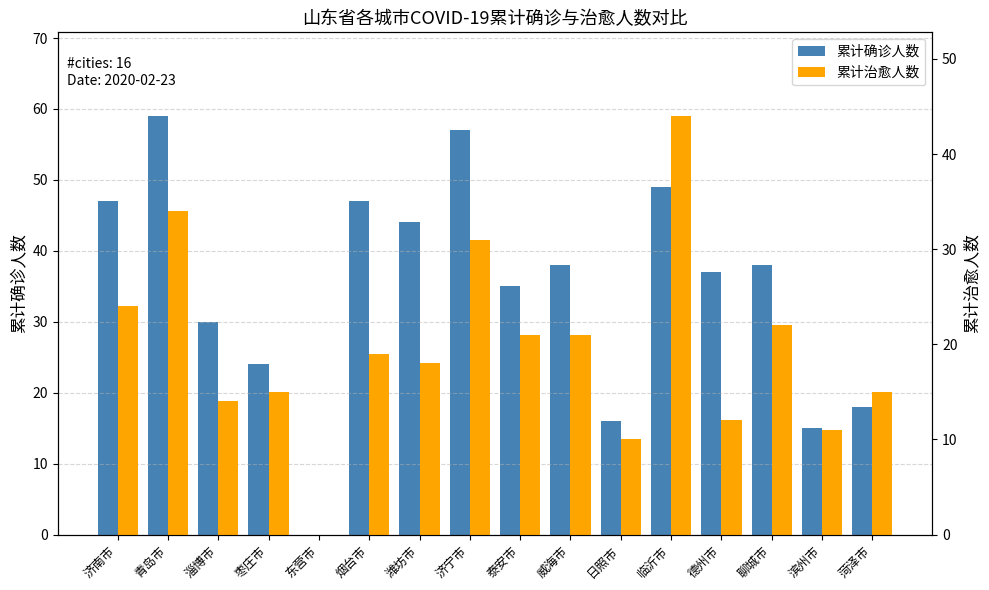

At which label does 累计确诊人数 reach its peak?

青岛市